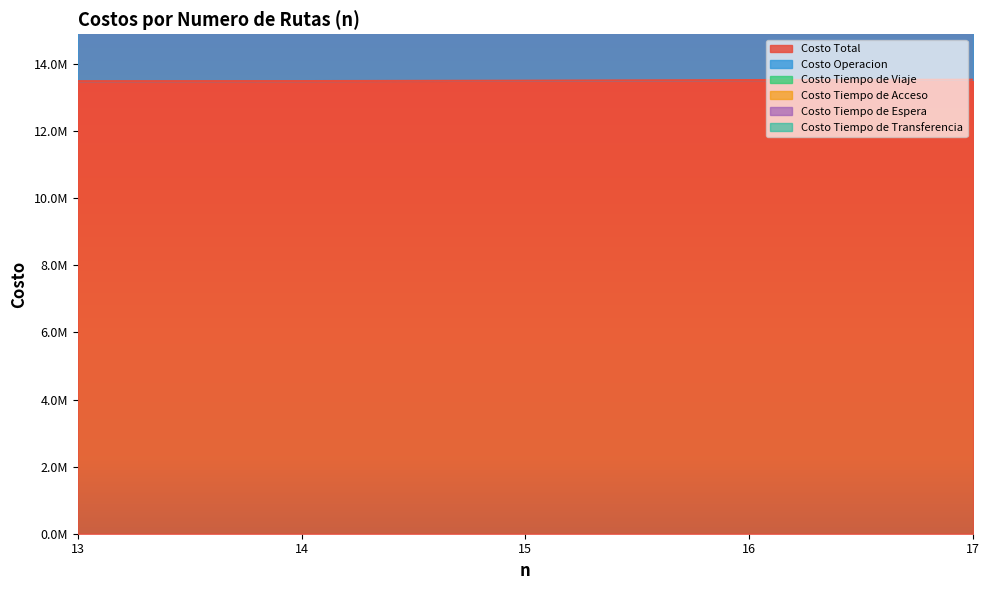

The Costo Total series shows 7656028.1 at 16. True or false?

False